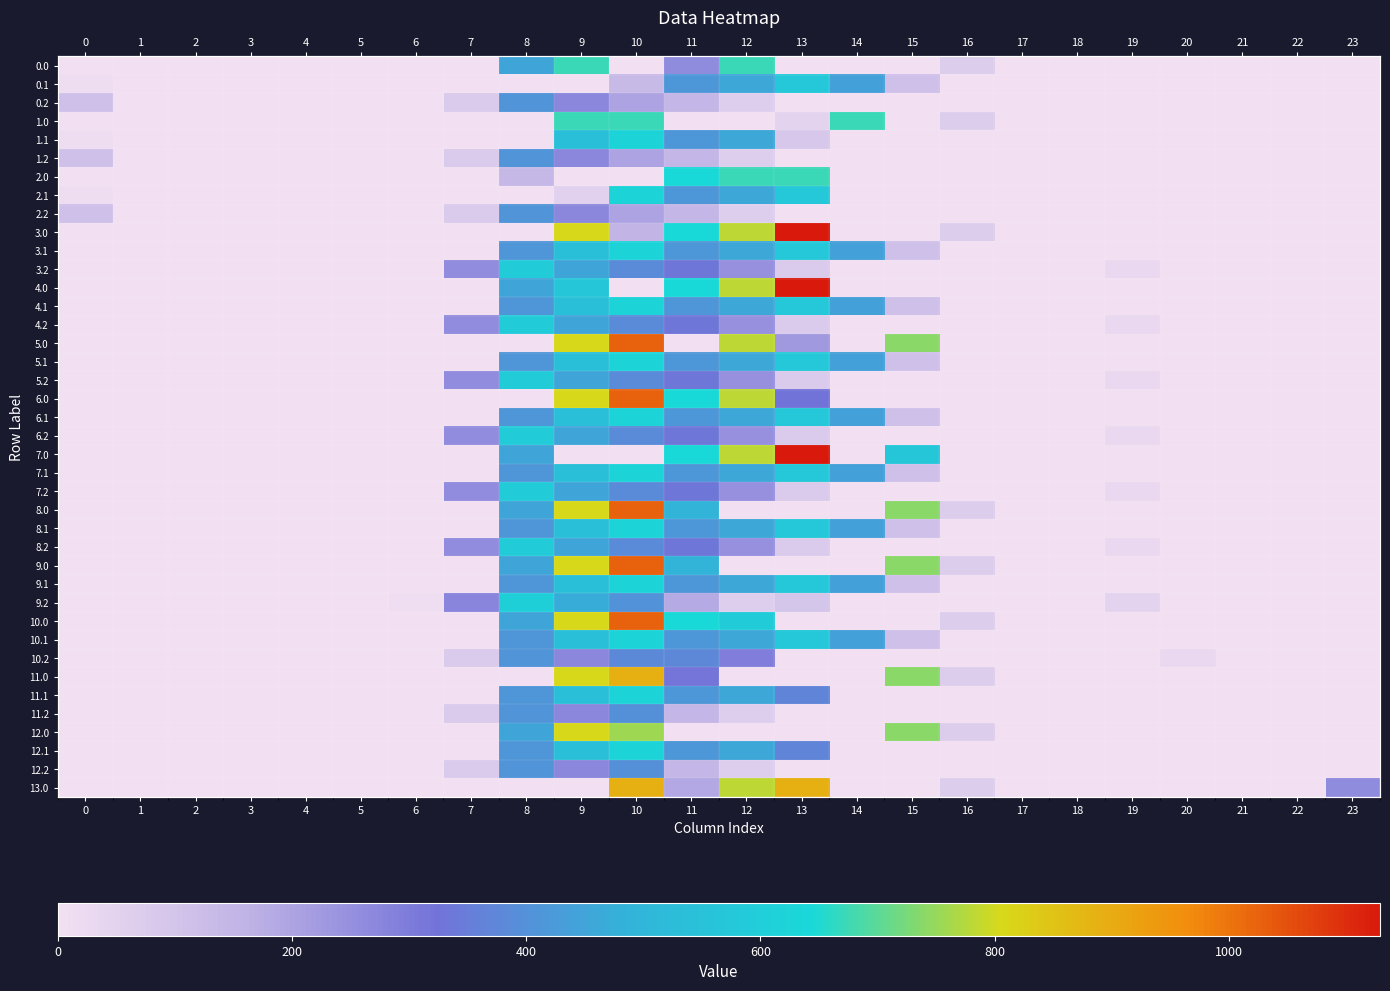

Between 21 and 13, which is larger?

21